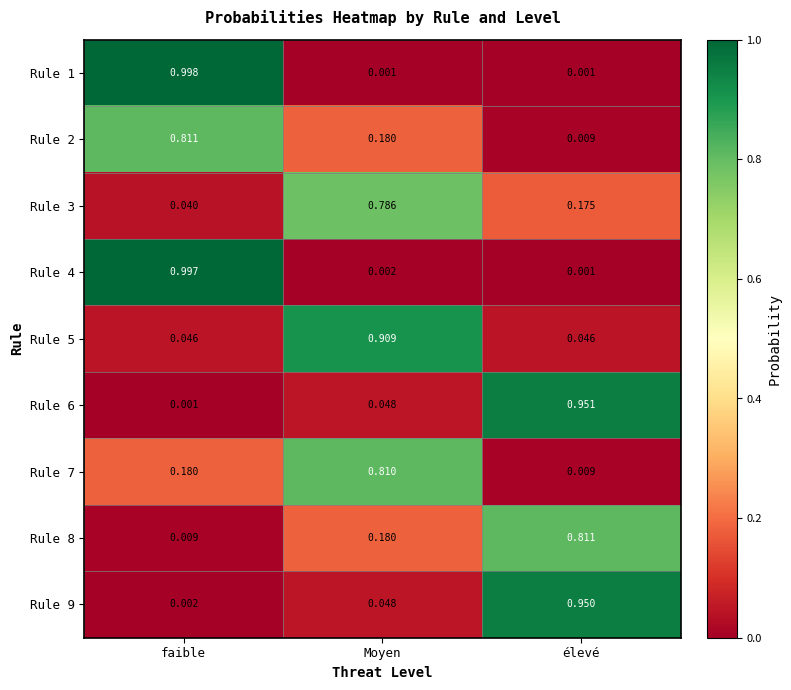

Which category has the highest value across all series?

faible